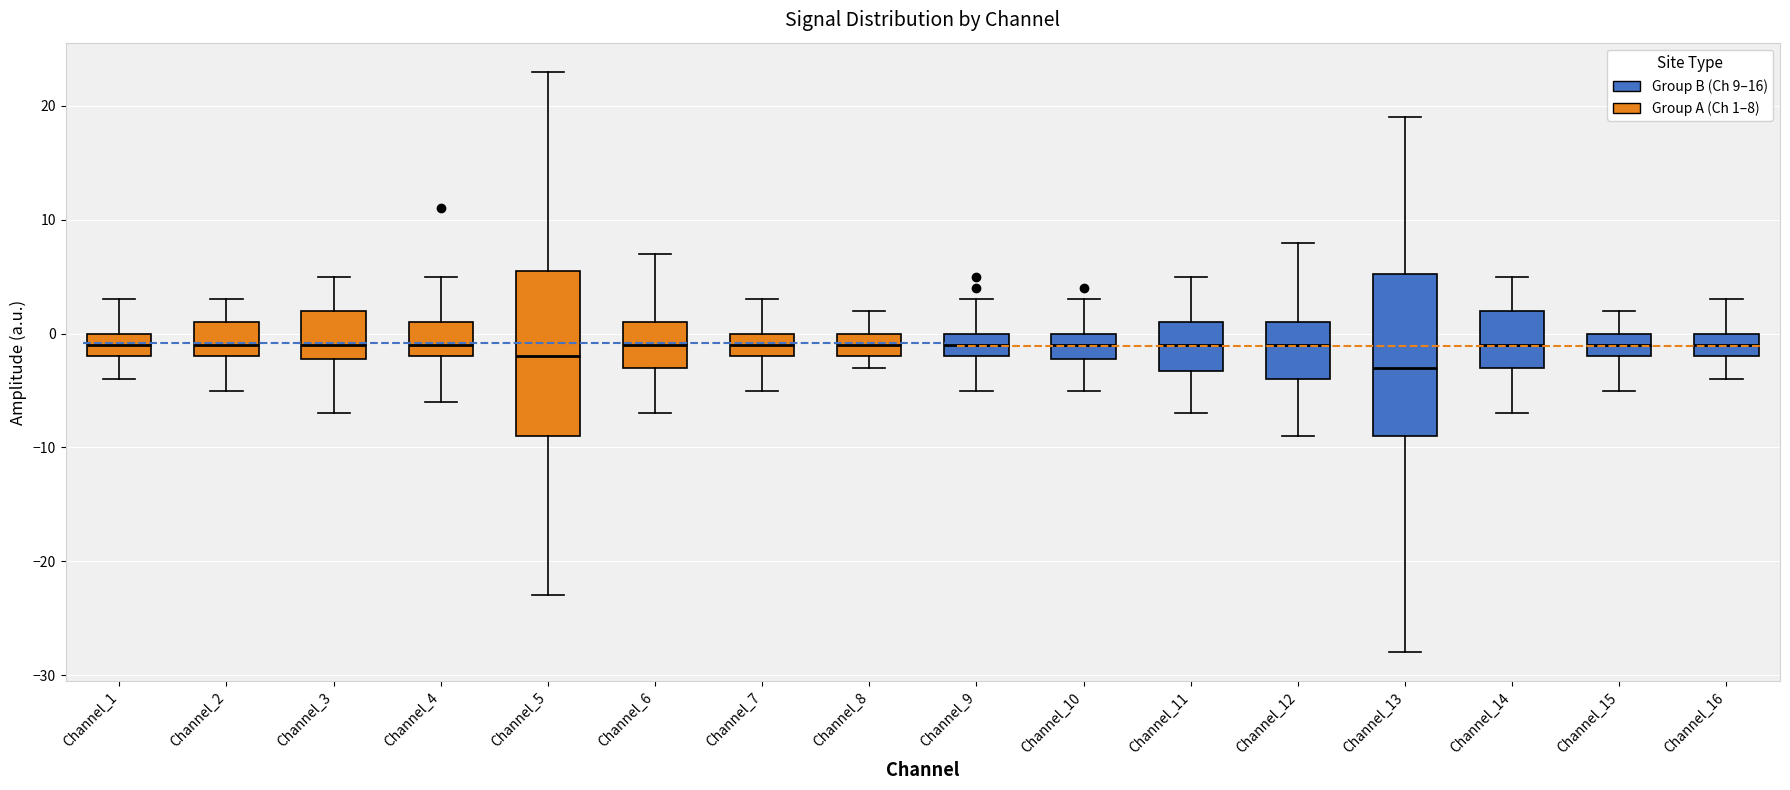

Where is the upper edge of the box for Channel_5 on the y-axis? The values are not printed on the chart, so give them approximately, as read against the axis.

6